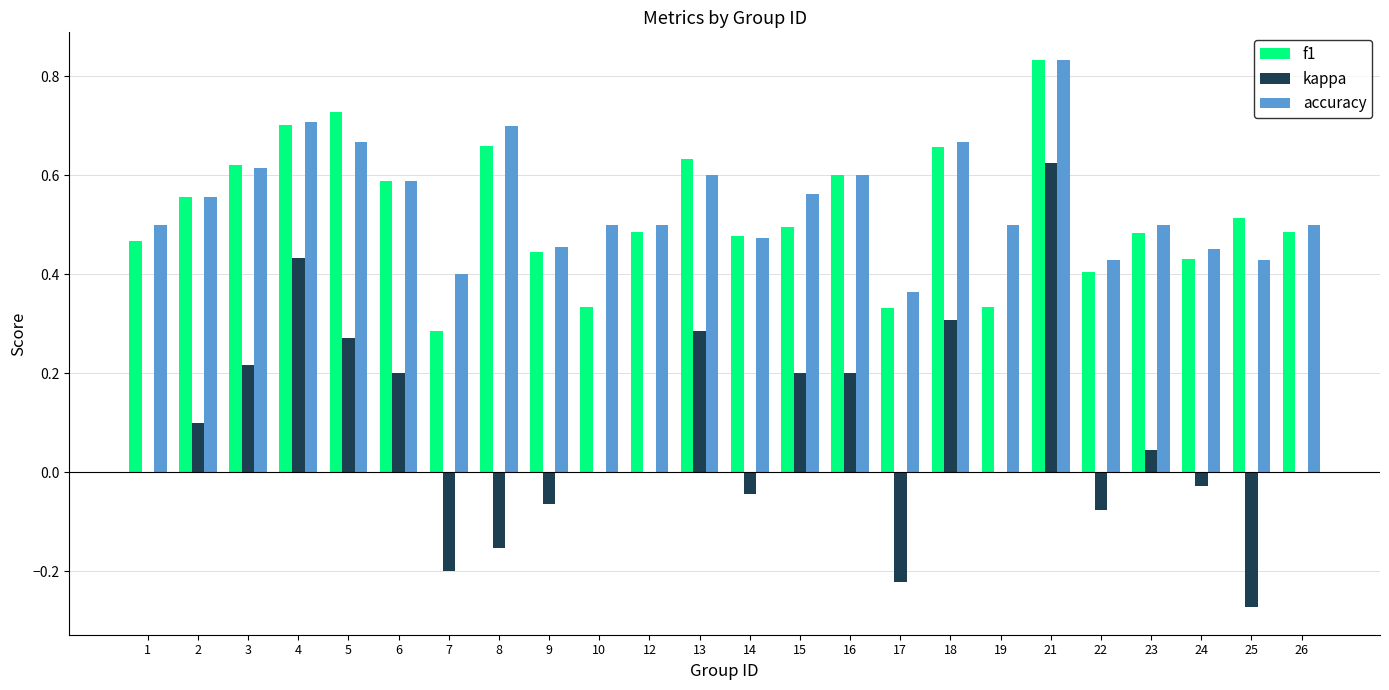

At which category is the sum across all series the highest?

21